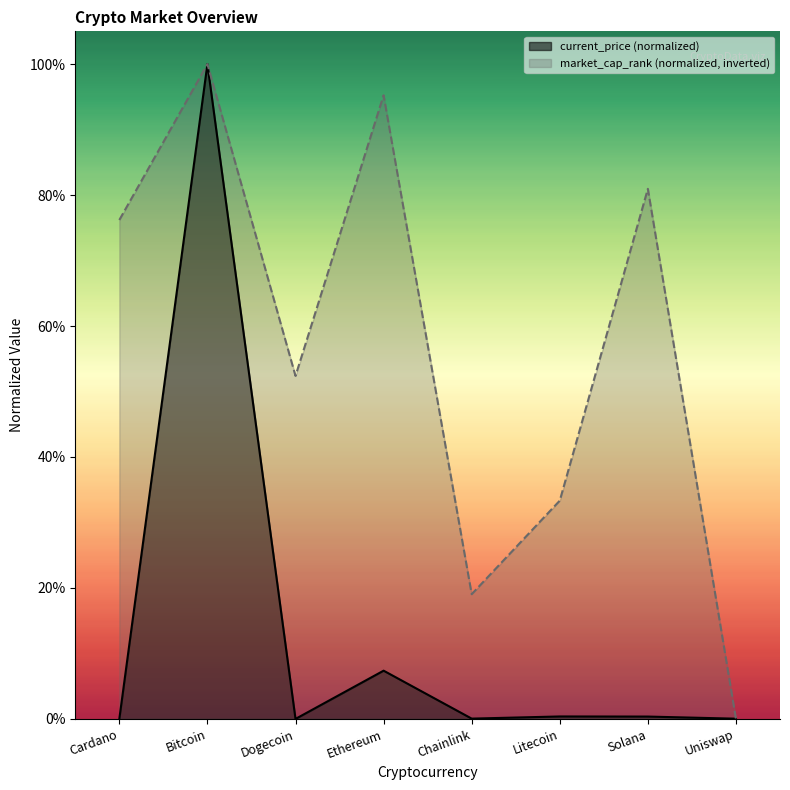

What position from the left is Dogecoin?

3